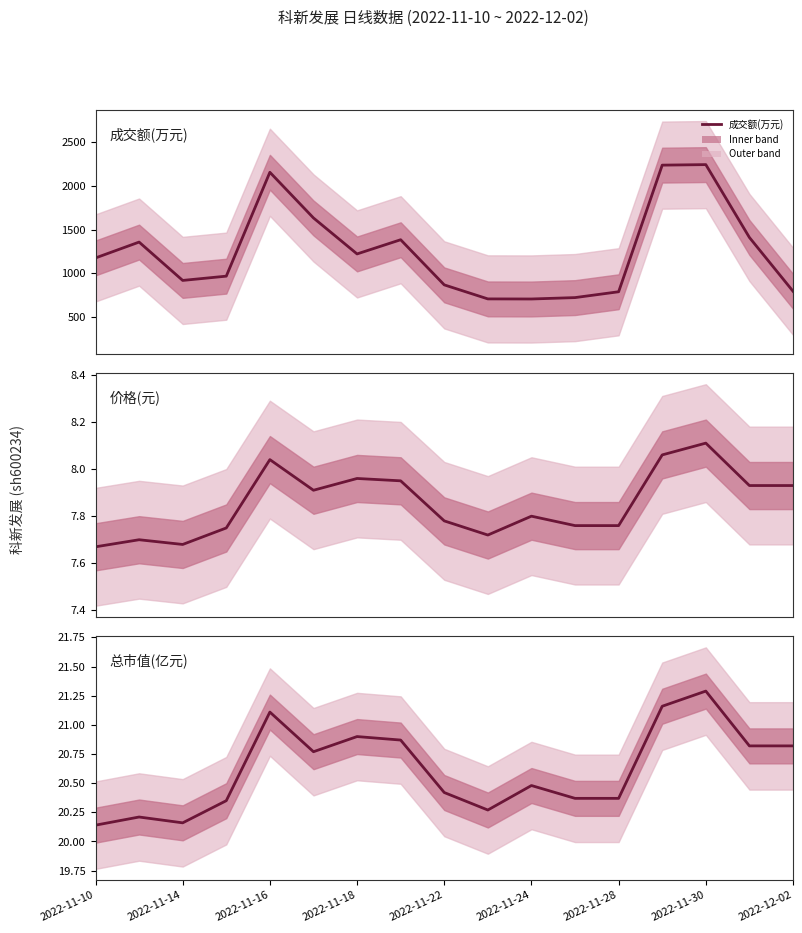

How many interior local valleys does the 价格 series have?

3